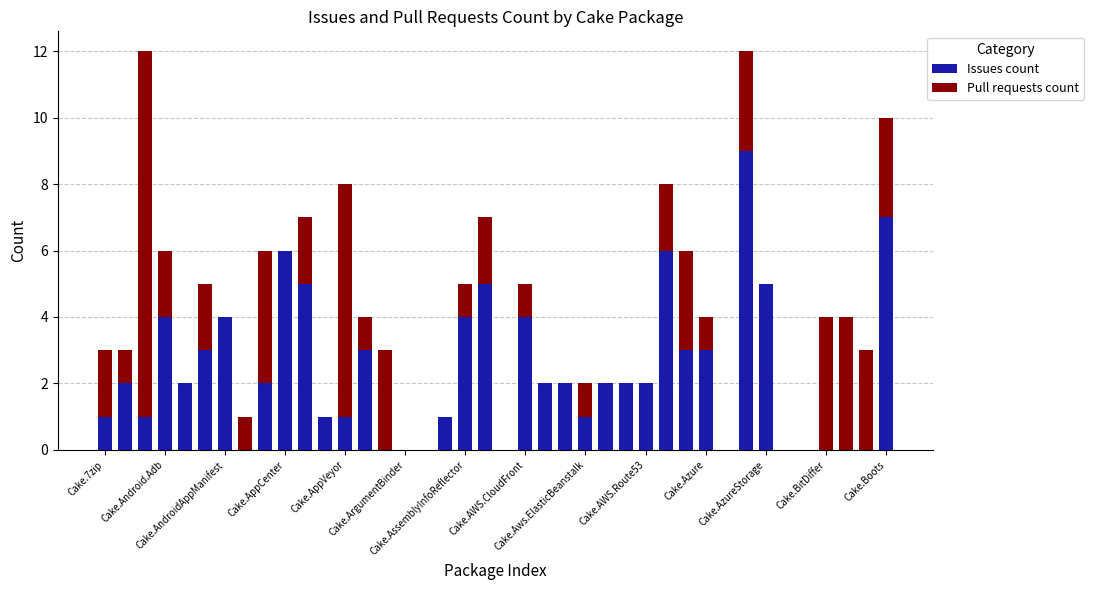

What is the maximum value for Issues count?

9